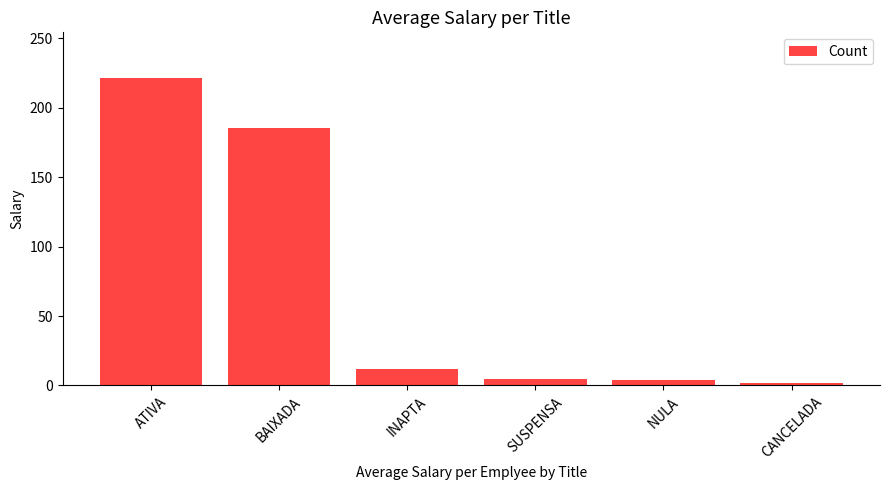

Where is the data nearest to the value 111?

BAIXADA